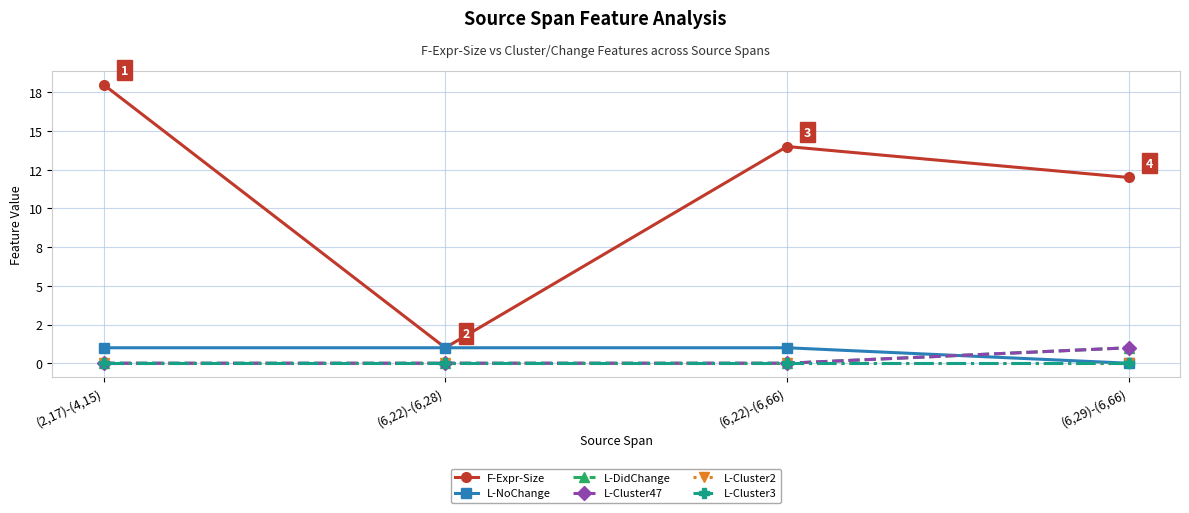

What is the label of the 2nd point from the left?

(6,22)-(6,28)